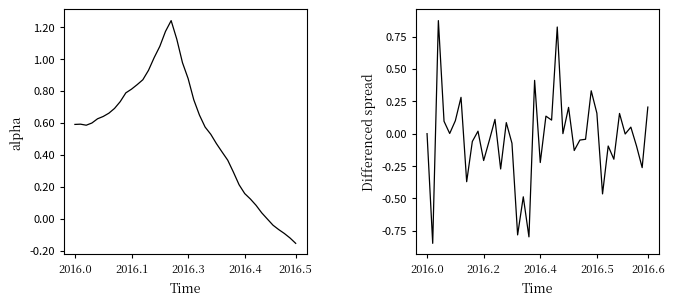

Where is Differenced spread nearest to the value 0?

2016.0